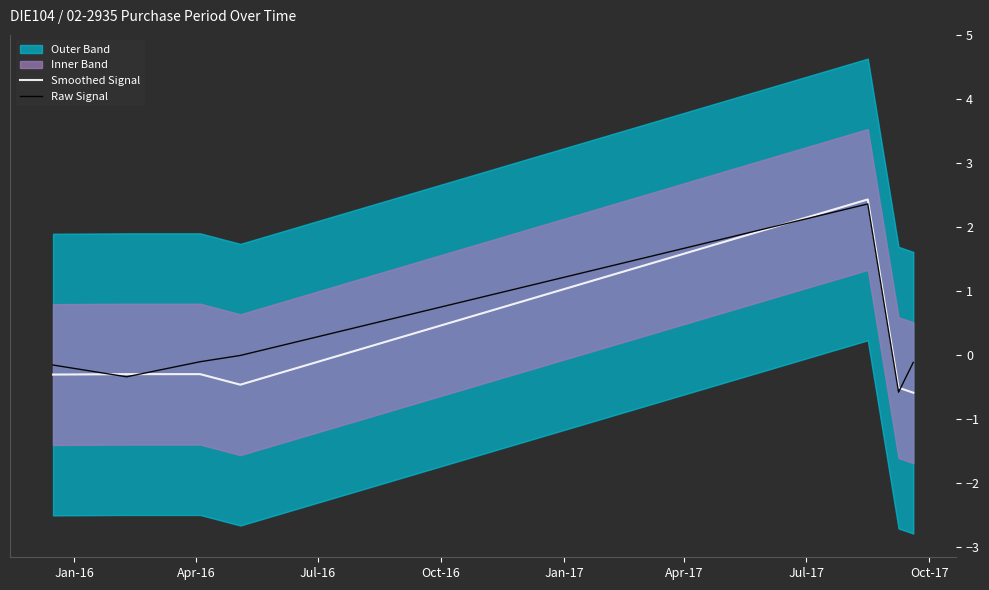

In Raw Signal, how many points are lower than both neighbors (excluding endpoints)?

2